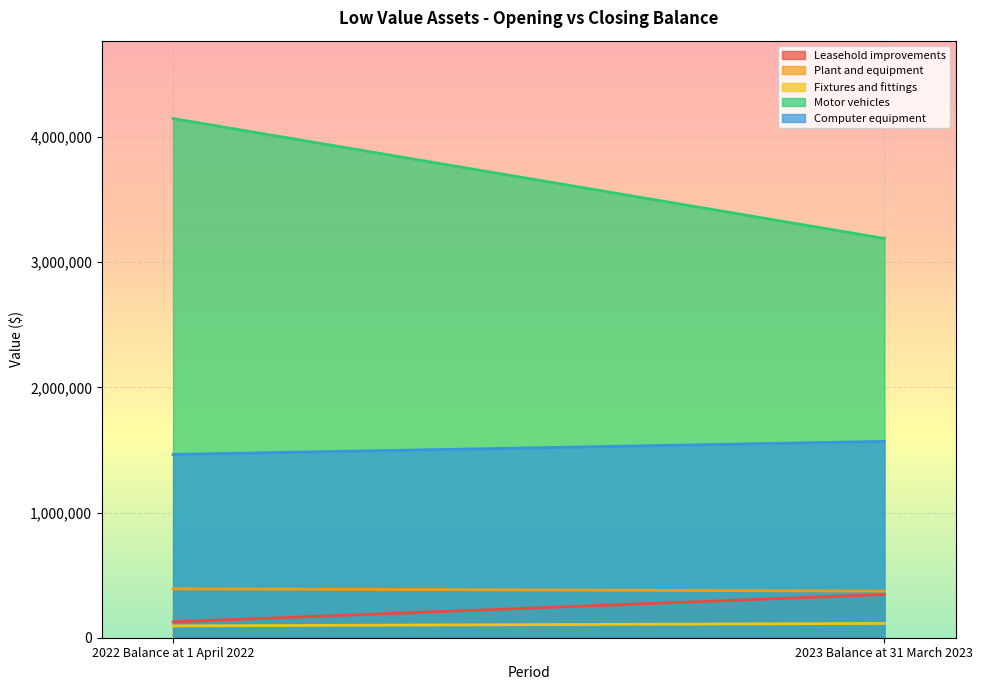

What are all the series names shown in the legend?

Leasehold improvements, Plant and equipment, Fixtures and fittings, Motor vehicles, Computer equipment